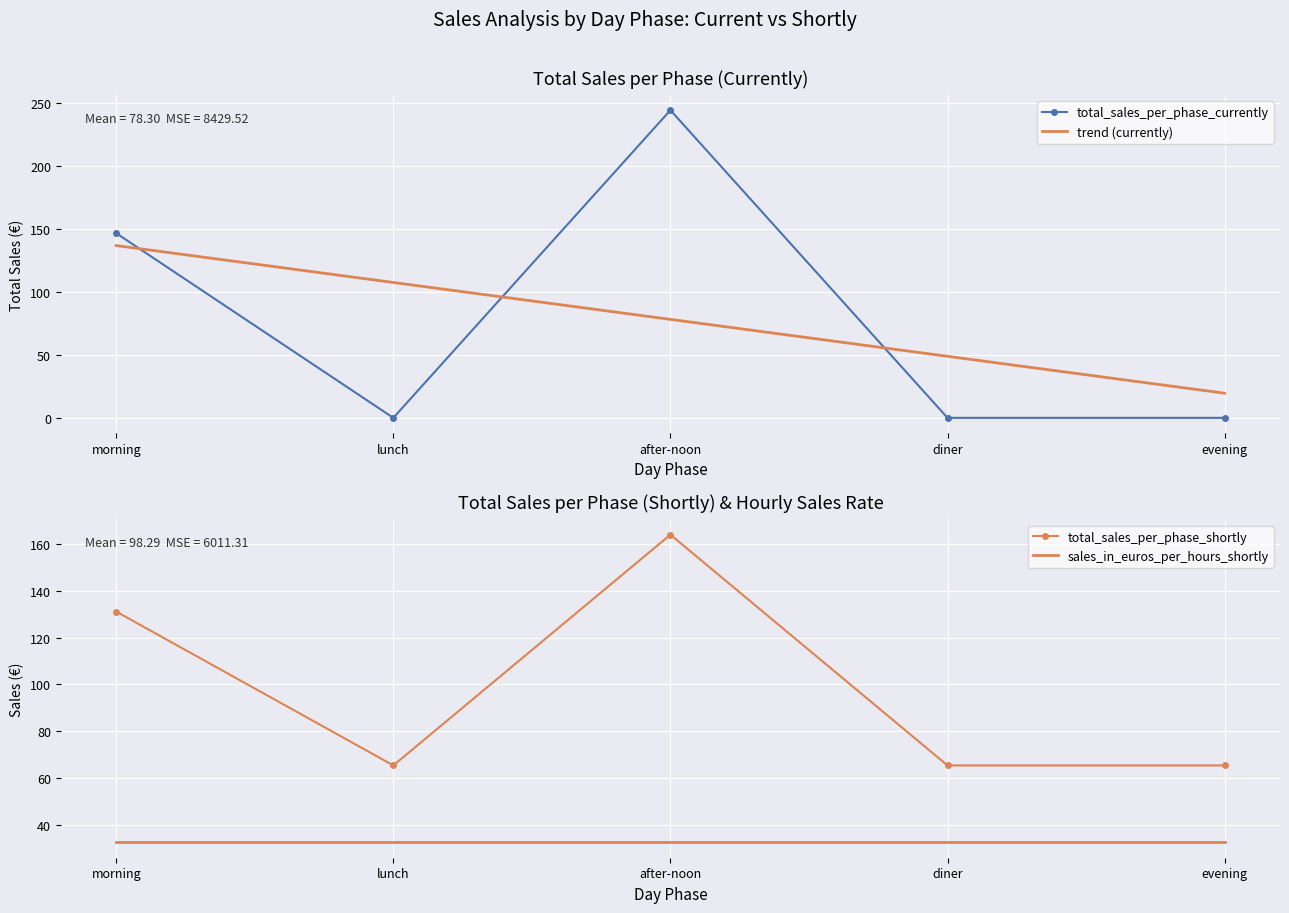

What is the lowest value of the total_sales_per_phase_shortly series?

65.5